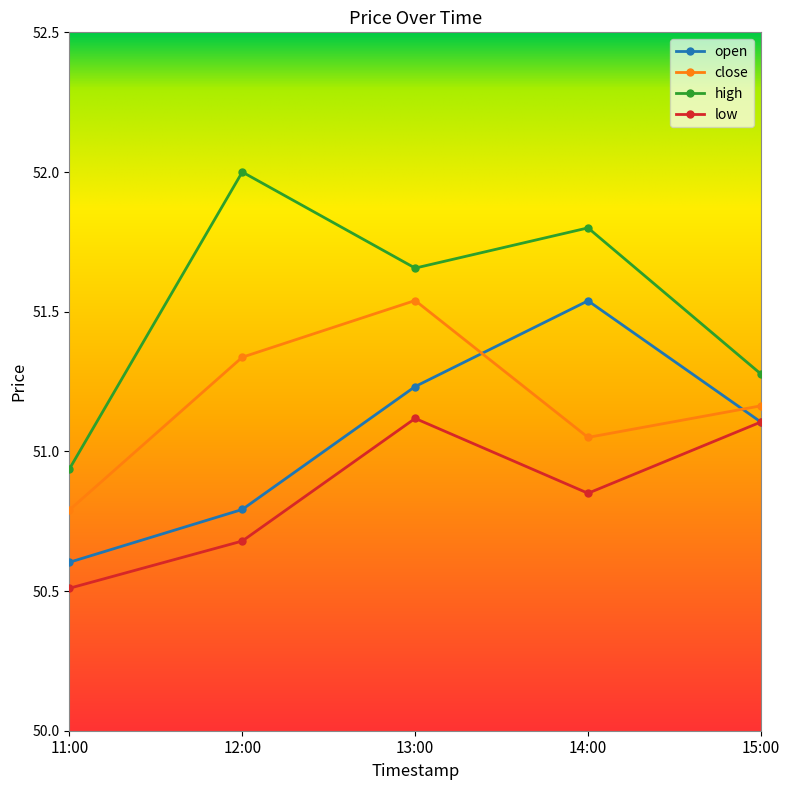

What is the label of the 5th point from the right?

11:00